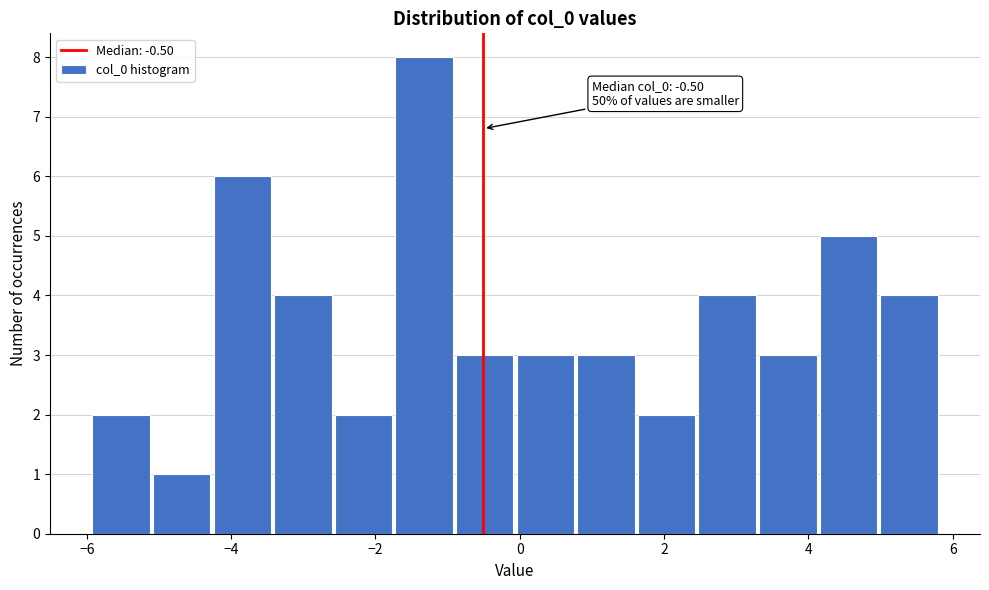

Over which range of the x-axis is the bar tallest?

-1.8 to -1.0